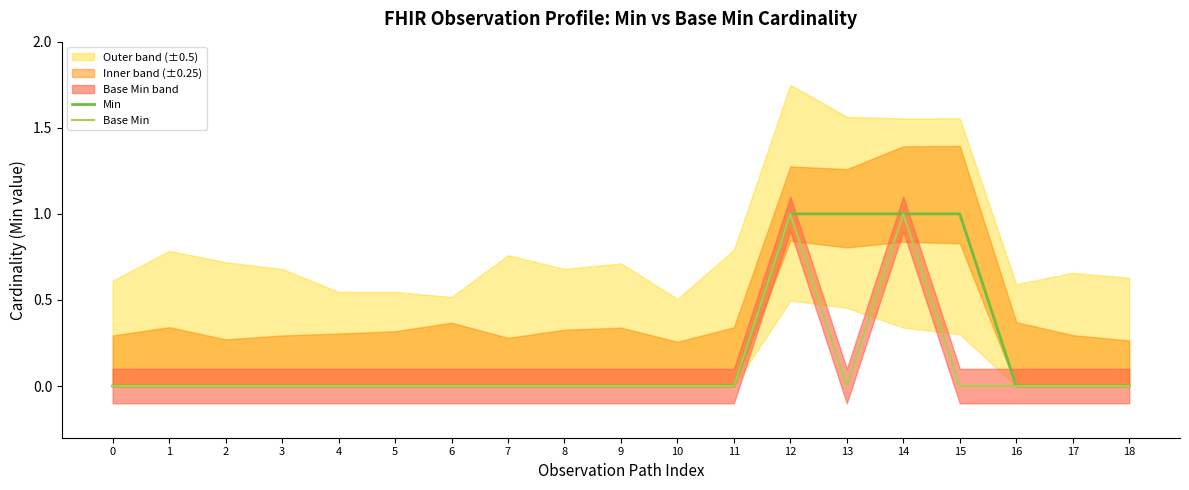

At which category is the sum across all series the highest?

12